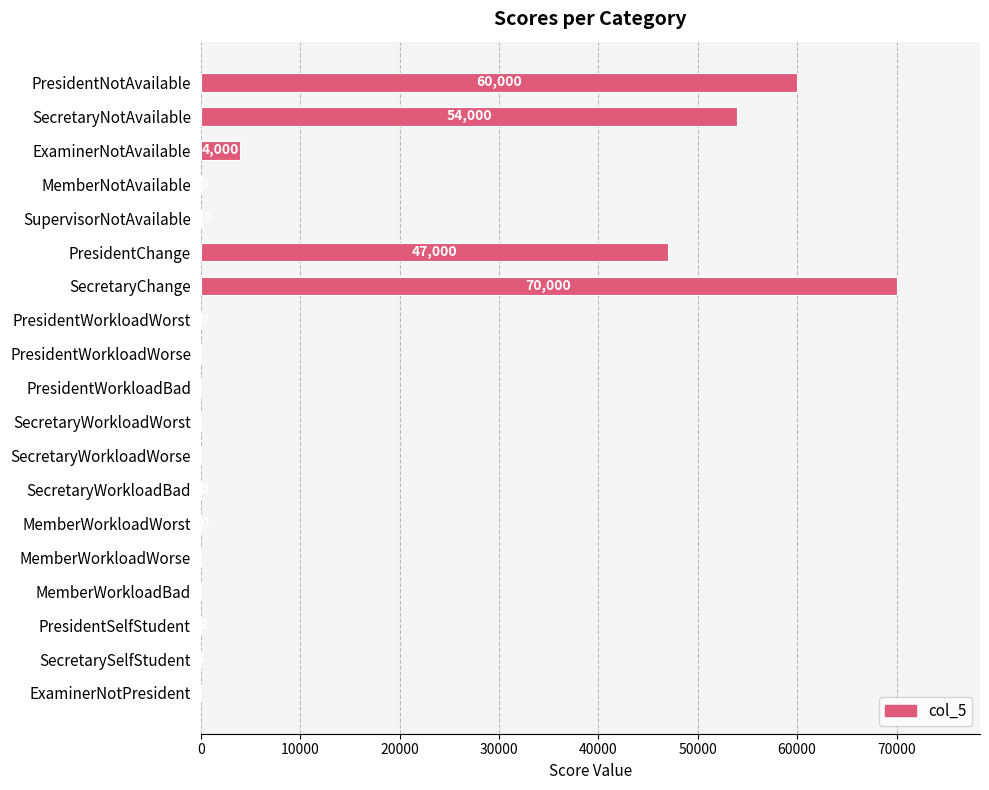

What is the sum of all values?

235392